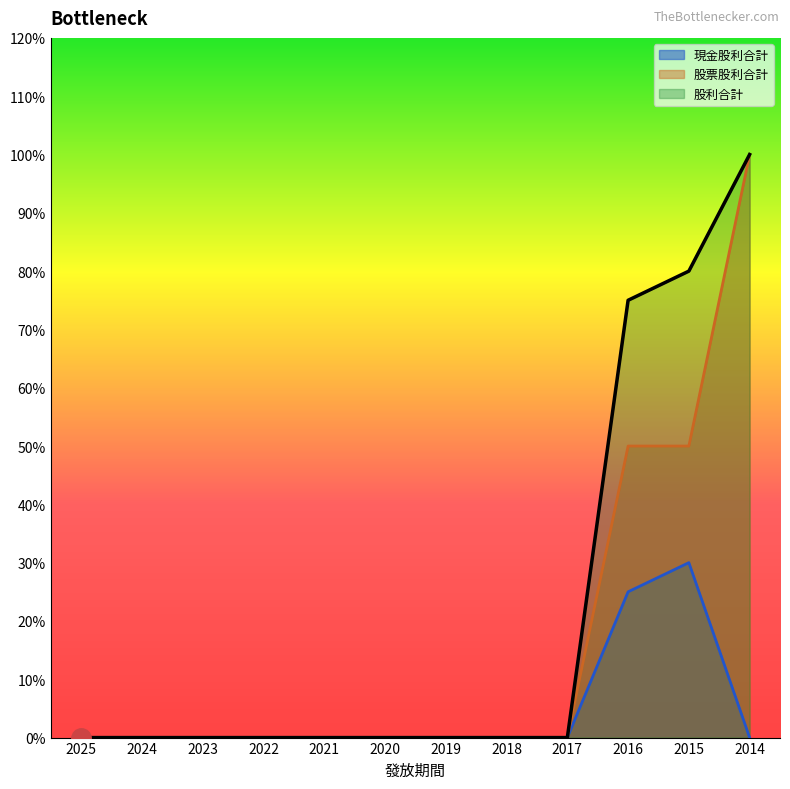

How many positive values does the 股票股利合計 series have?

3